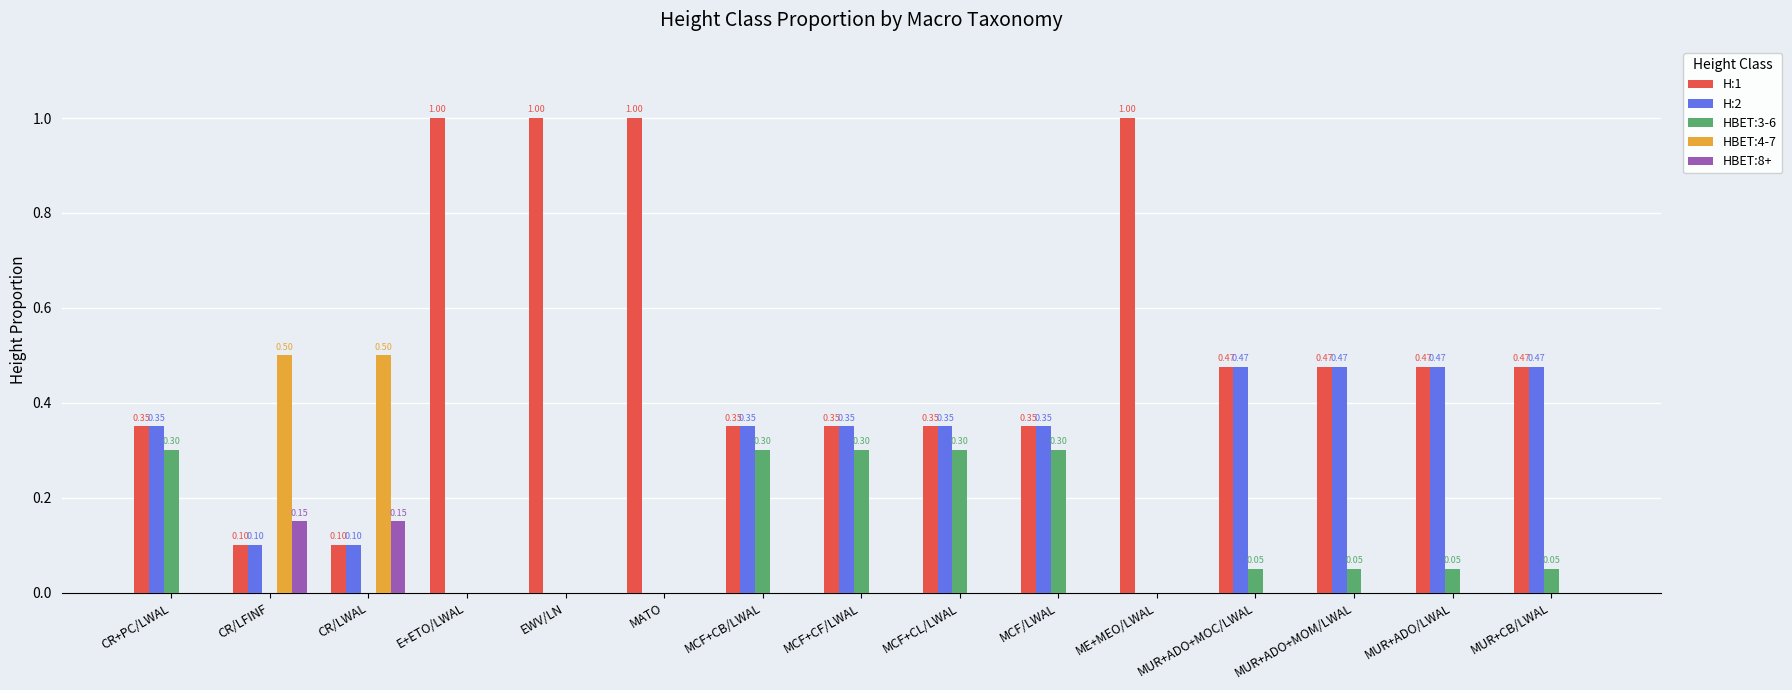

How many data points does each series have?

15